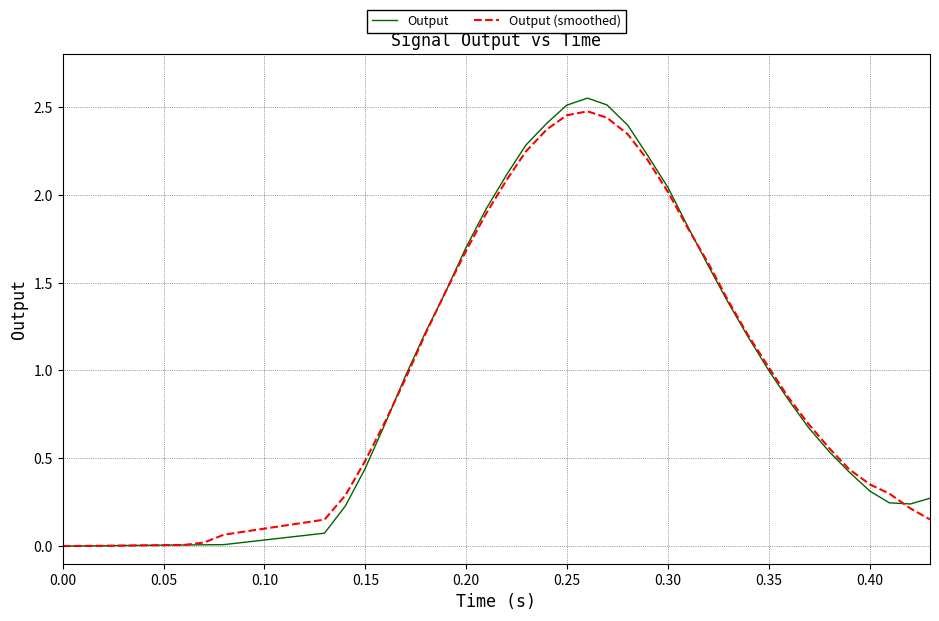

At how many categories does at least one series exceed 1?

18